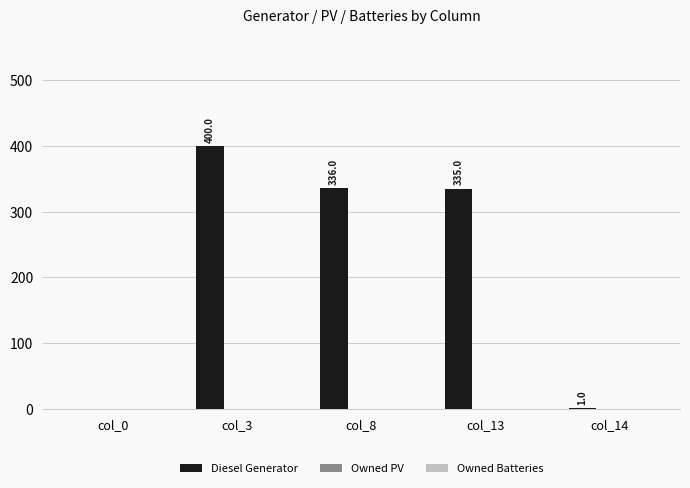

Where is the data nearest to the value 200?

col_13